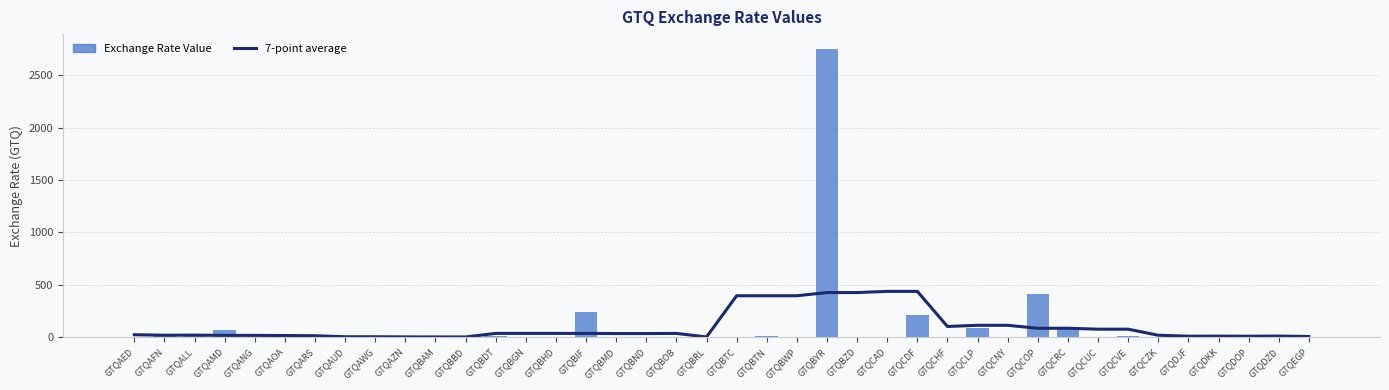

What is the greatest value displayed?

2754.1